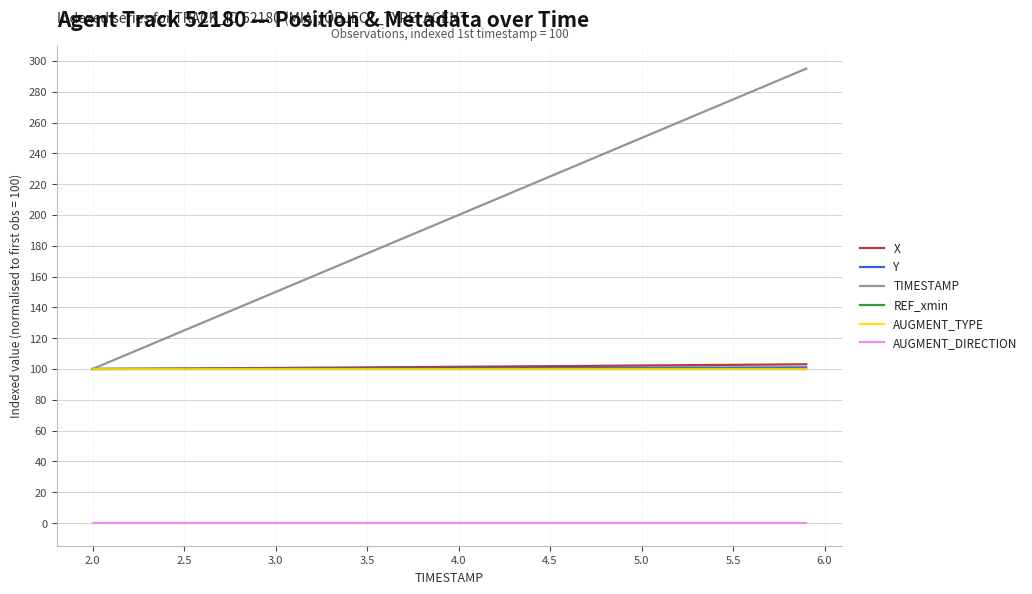

What is the difference between the maximum and minimum values in the TIMESTAMP series?

195.0